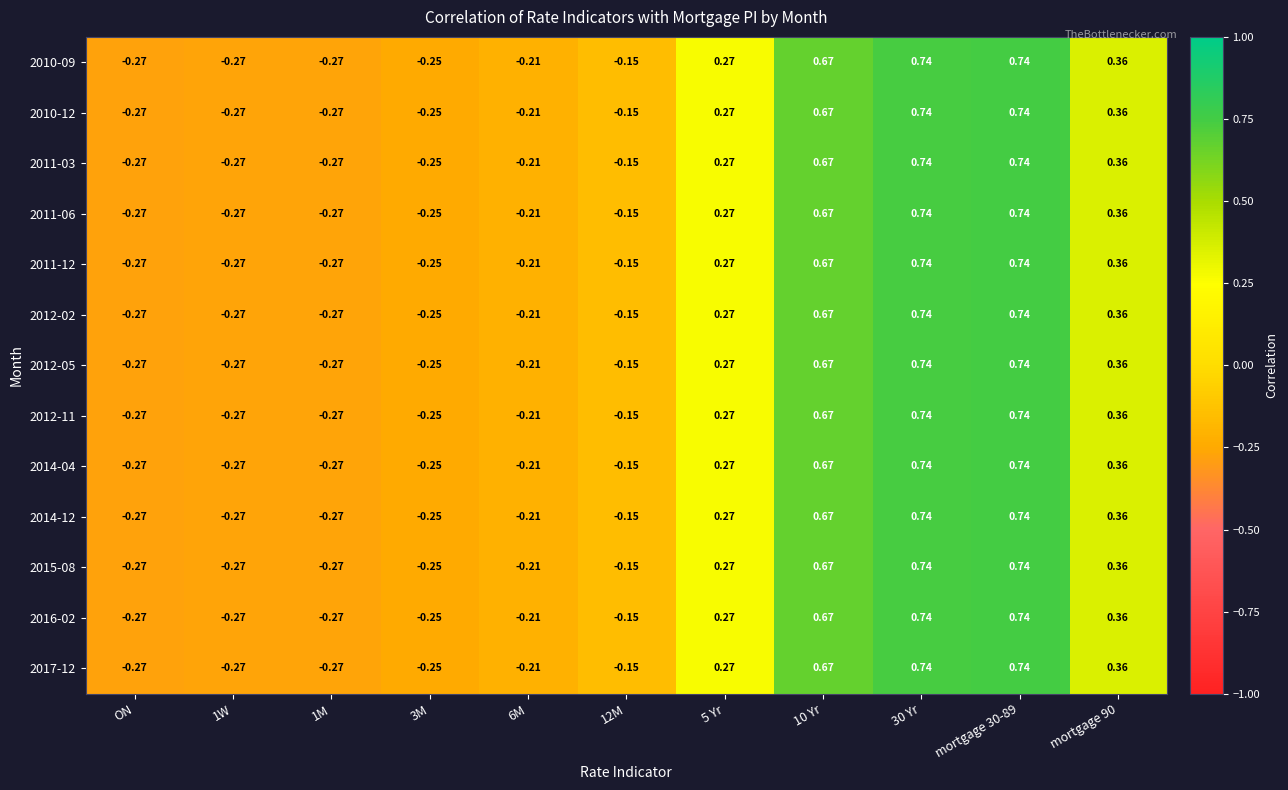

Is the value of 2011-06 at 5 Yr greater than the value of 2015-08 at mortgage 30-89?

No